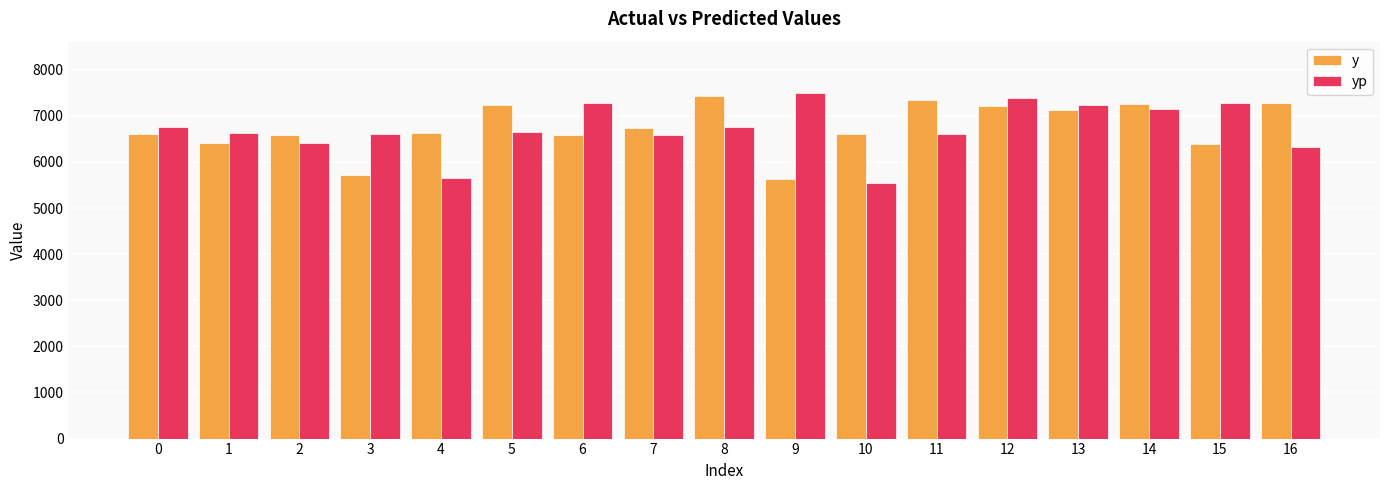

Rank the series at 3 from highest to lowest value.

yp, y